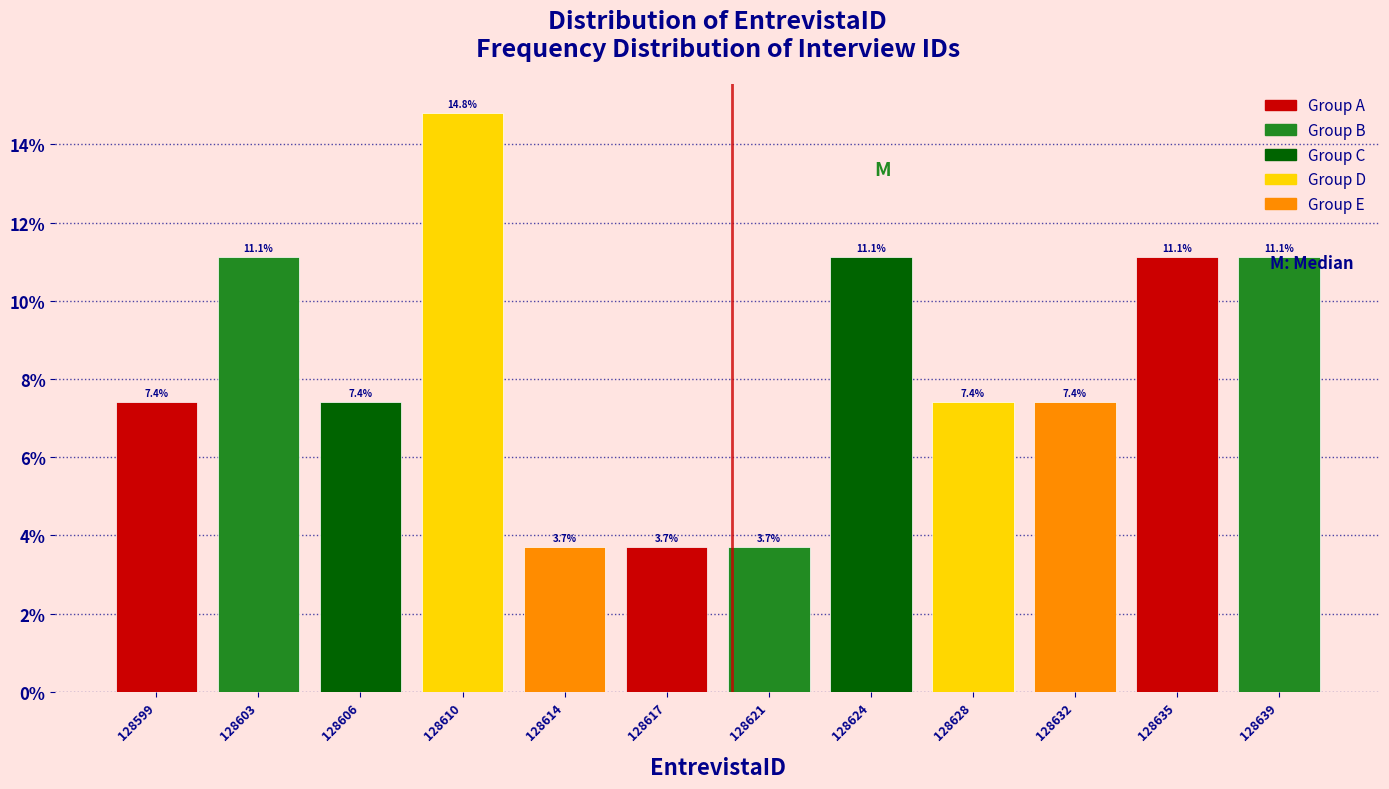

The chart shows a value of 3.7 at 128614. True or false?

True